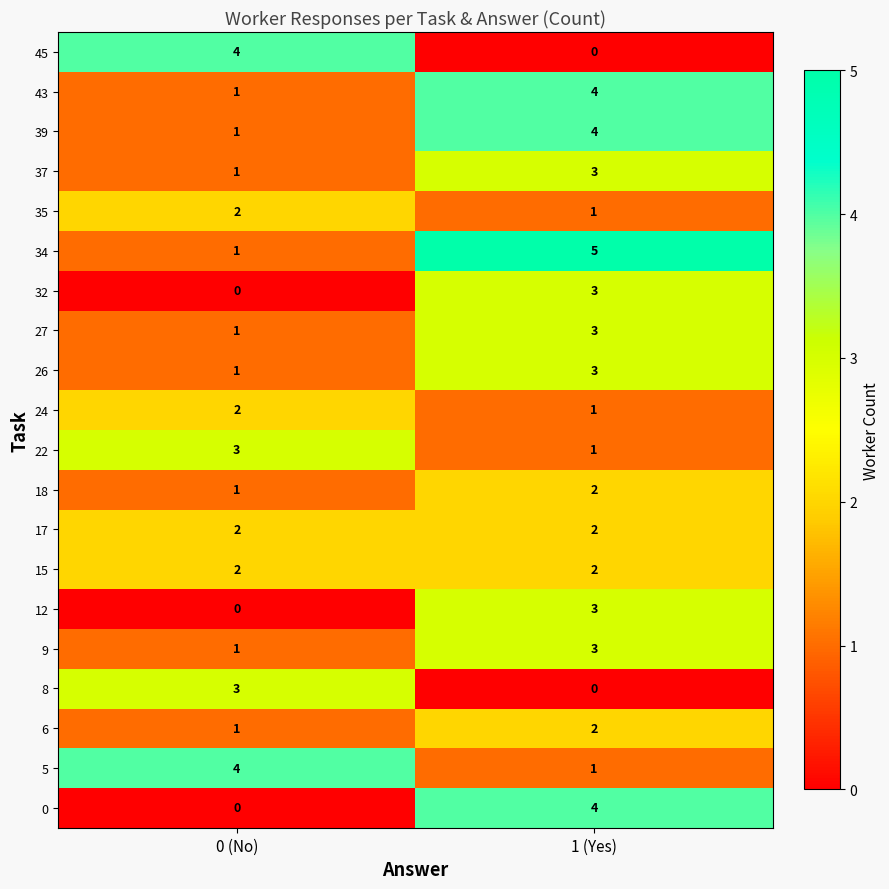

Where is 34 nearest to the value 3?

0 (No)